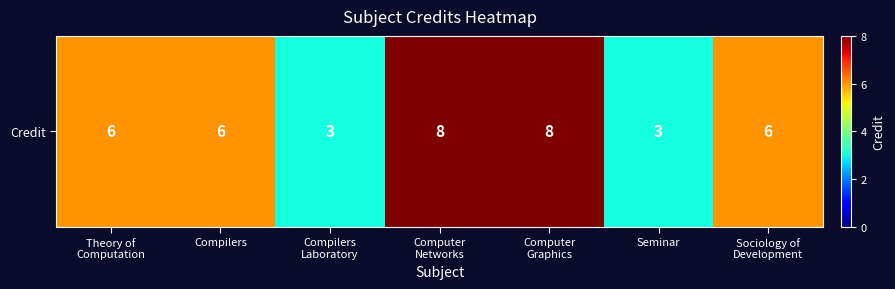

At which category does the chart reach its minimum across all series?

Compilers
Laboratory